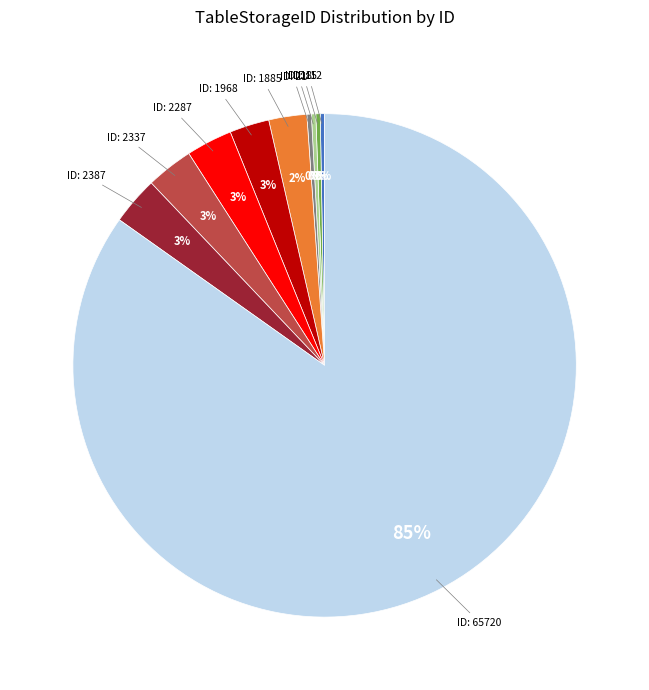

How many segments does this pie chart have?

10